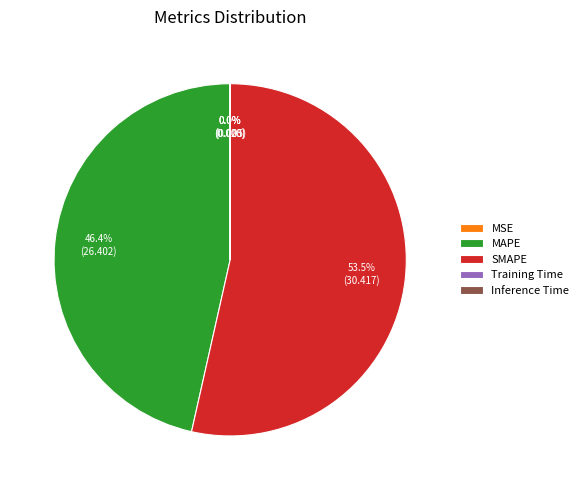

Which has a higher value, SMAPE or MAPE?

SMAPE